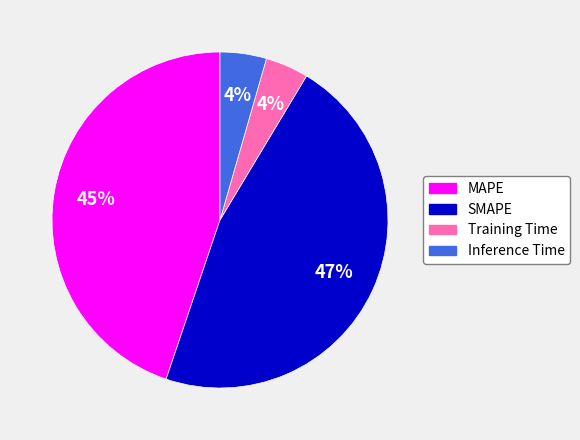

What percentage is the SMAPE slice, to the nearest percent?

47%